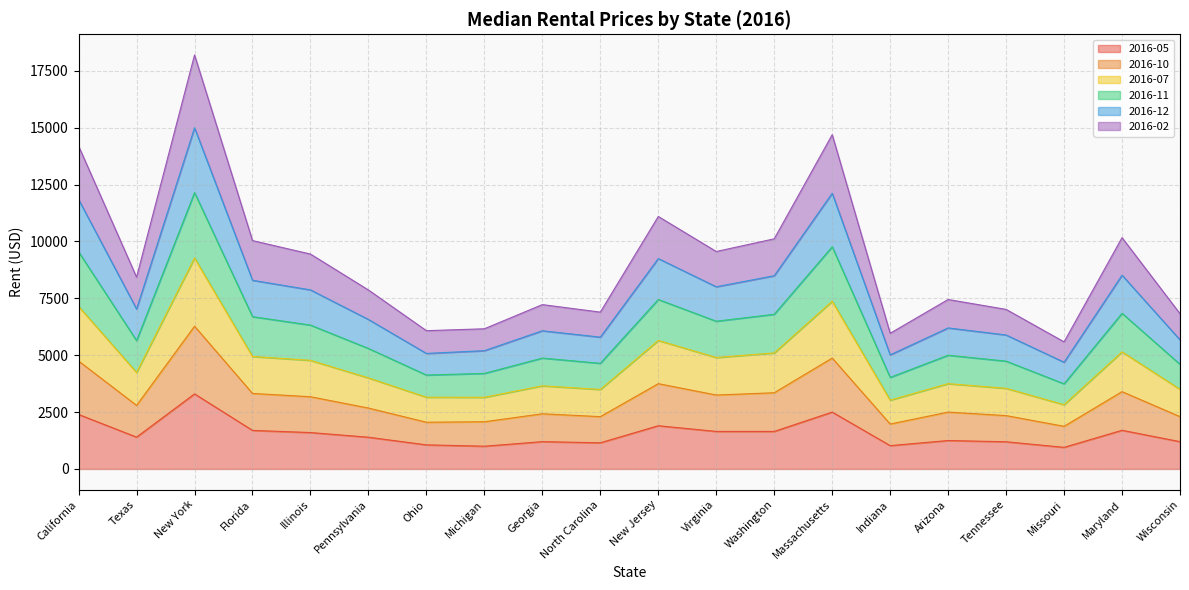

What is the total value across all series at California?

14195.0